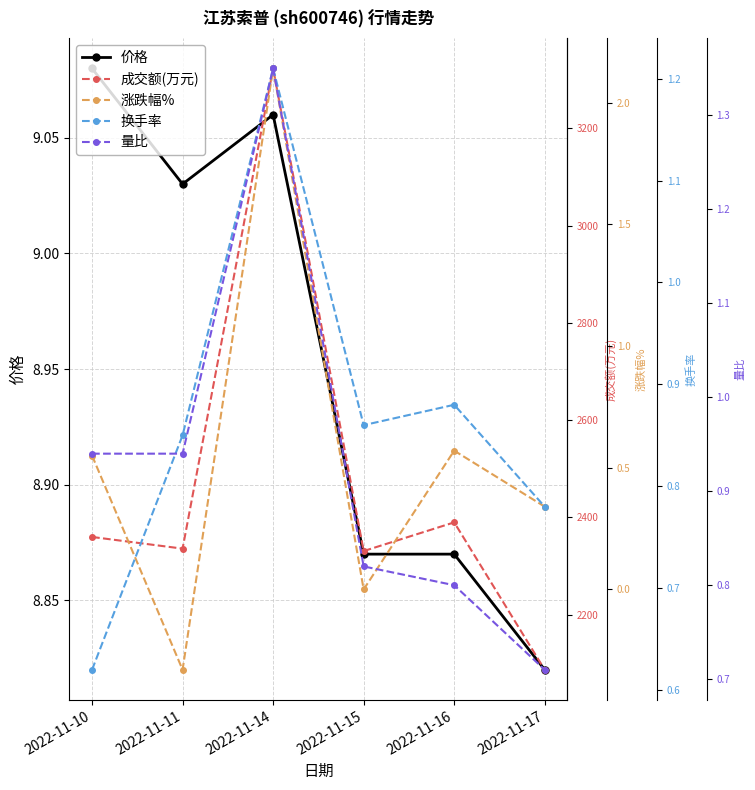

Is it true that 价格 equals 5.2 at 2022-11-15?

False